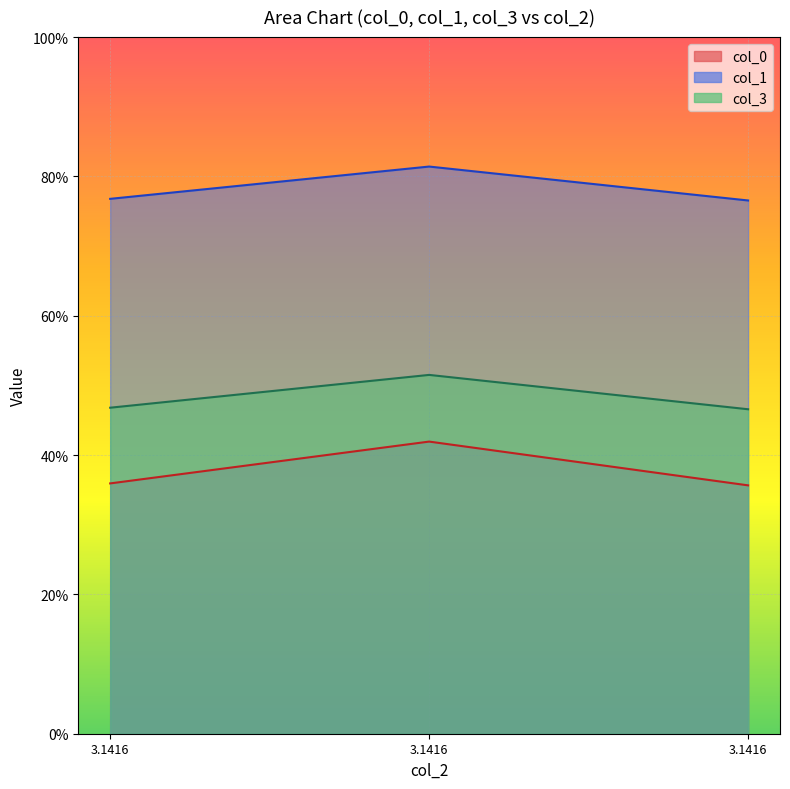

At how many categories does at least one series exceed 0?

3